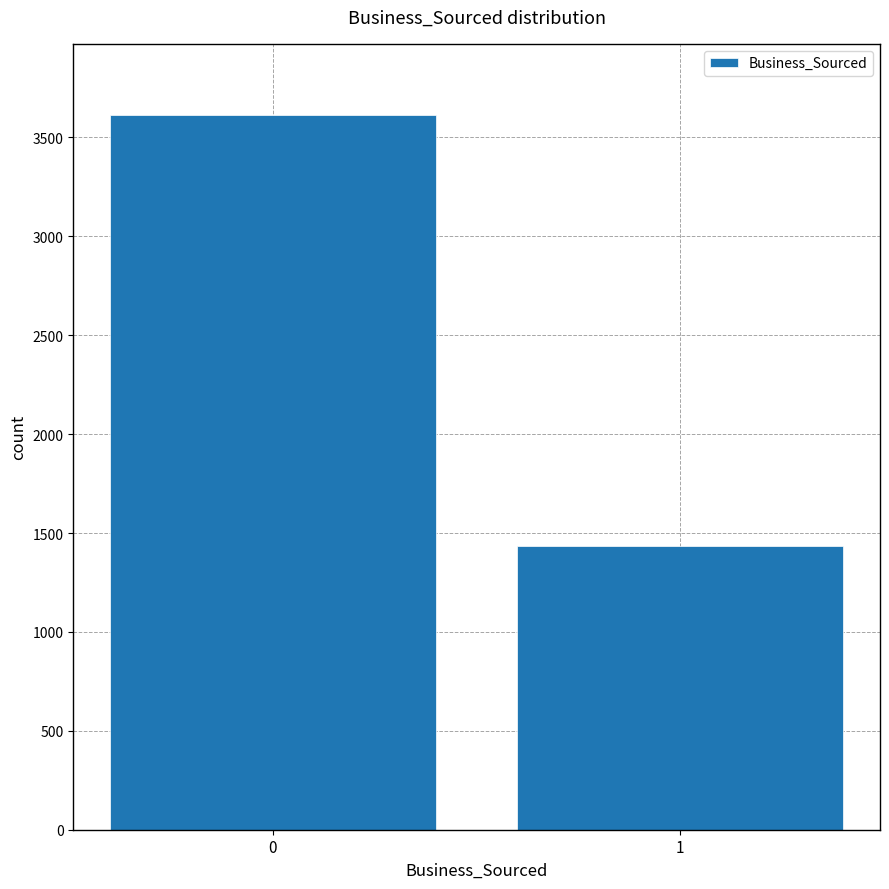

Reading left to right, list all the values displayed in this chart.

0=3612	1=1433